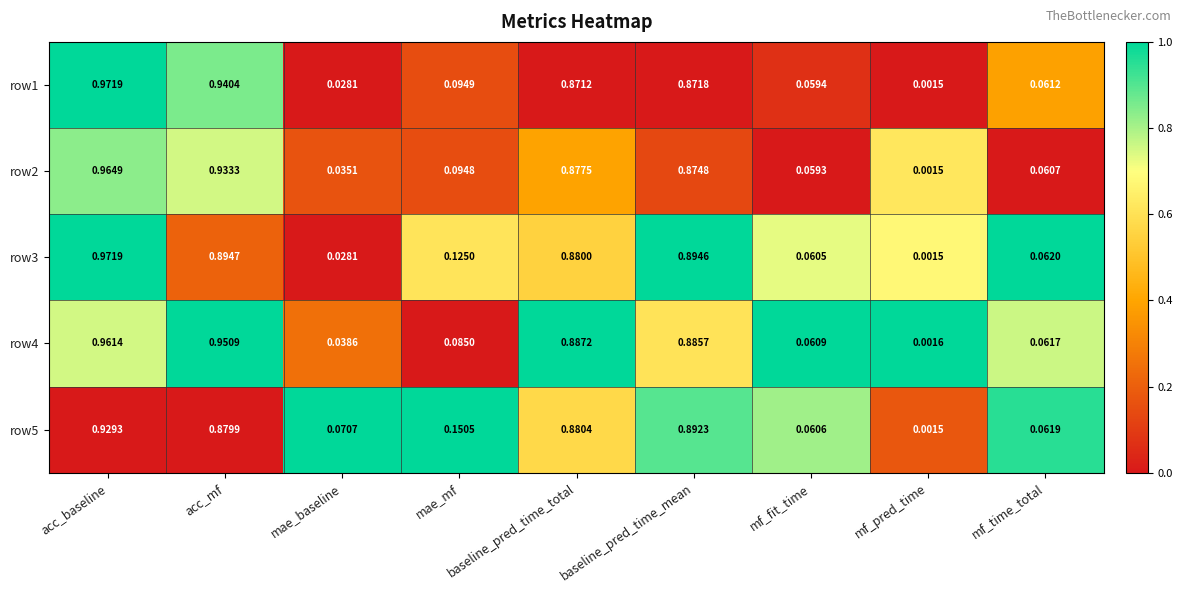

Which series changed the most between acc_baseline and baseline_pred_time_total?

row1